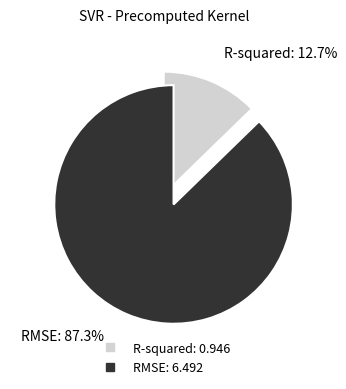

Which slice is the largest?

RMSE